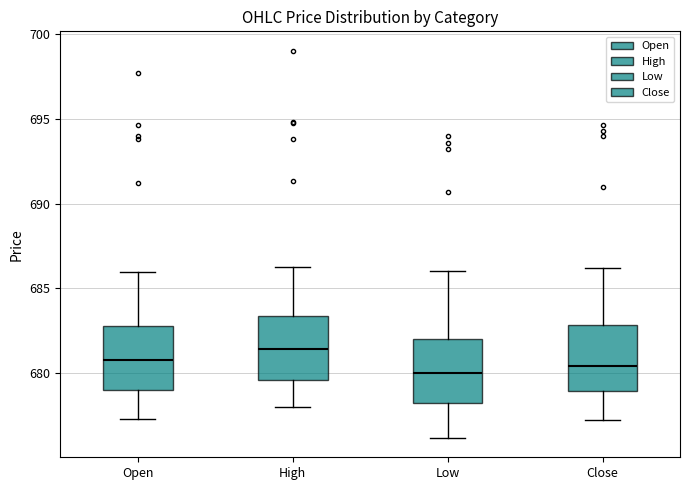

Which box's median line is the highest?

High